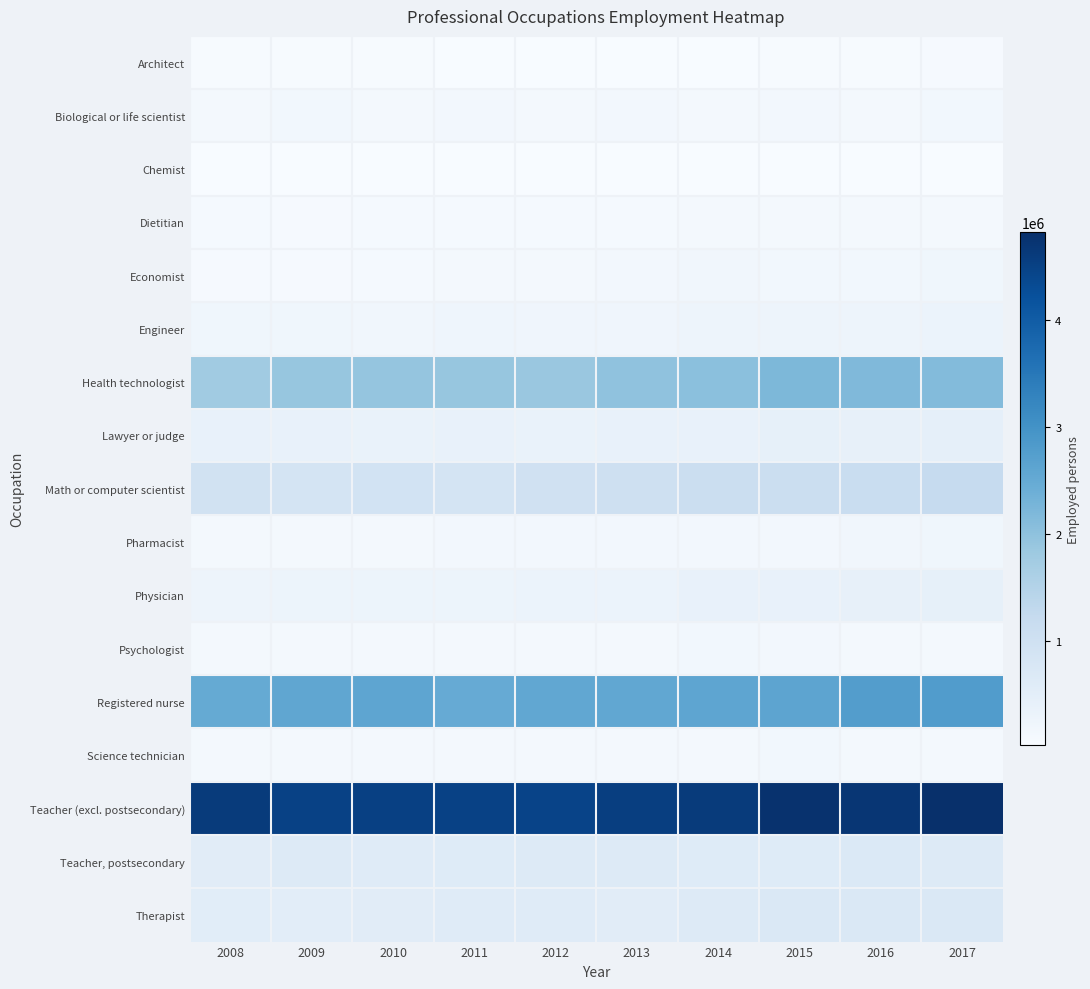

Reading right to left, extract all data points from this chart.

Architect: 2017=79000	2016=55000	2015=48000	2014=46000	2013=46000	2012=44000	2011=36000	2010=49000	2009=55000	2008=54000
Biological or life scientist: 2017=172000	2016=130000	2015=148000	2014=136000	2013=160000	2012=129000	2011=160000	2010=141000	2009=162000	2008=141000
Chemist: 2017=41000	2016=38000	2015=34000	2014=29000	2013=45000	2012=44000	2011=40000	2010=34000	2009=32000	2008=39000
Dietitian: 2017=109000	2016=105000	2015=109000	2014=109000	2013=96000	2012=103000	2011=92000	2010=102000	2009=82000	2008=95000
Economist: 2017=203000	2016=178000	2015=165000	2014=194000	2013=154000	2012=120000	2011=126000	2010=96000	2009=71000	2008=85000
Engineer: 2017=324000	2016=268000	2015=262000	2014=268000	2013=229000	2012=228000	2011=246000	2010=193000	2009=198000	2008=211000
Health technologist: 2017=2127000	2016=2181000	2015=2206000	2014=2049000	2013=1990000	2012=1869000	2011=1902000	2010=1924000	2009=1904000	2008=1771000
Lawyer or judge: 2017=450000	2016=420000	2015=432000	2014=403000	2013=374000	2012=353000	2011=385000	2010=357000	2009=368000	2008=369000
Math or computer scientist: 2017=1221000	2016=1151000	2015=1092000	2014=1080000	2013=1029000	2012=977000	2011=875000	2010=909000	2009=869000	2008=929000
Pharmacist: 2017=203000	2016=183000	2015=154000	2014=158000	2013=155000	2012=152000	2011=149000	2010=133000	2009=129000	2008=133000
Physician: 2017=430000	2016=413000	2015=380000	2014=373000	2013=326000	2012=315000	2011=283000	2010=278000	2009=290000	2008=261000
Psychologist: 2017=127000	2016=114000	2015=147000	2014=161000	2013=138000	2012=127000	2011=139000	2010=128000	2009=112000	2008=114000
Registered nurse: 2017=2792000	2016=2770000	2015=2622000	2014=2607000	2013=2565000	2012=2557000	2011=2494000	2010=2600000	2009=2576000	2008=2518000
Science technician: 2017=141000	2016=126000	2015=167000	2014=122000	2013=117000	2012=138000	2011=113000	2010=131000	2009=132000	2008=112000
Teacher (excl. postsecondary): 2017=4820000	2016=4705000	2015=4778000	2014=4604000	2013=4542000	2012=4463000	2011=4498000	2010=4507000	2009=4492000	2008=4602000
Teacher, postsecondary: 2017=661000	2016=685000	2015=612000	2014=620000	2013=654000	2012=643000	2011=621000	2010=601000	2009=652000	2008=563000
Therapist: 2017=713000	2016=724000	2015=714000	2014=642000	2013=557000	2012=601000	2011=597000	2010=558000	2009=518000	2008=536000